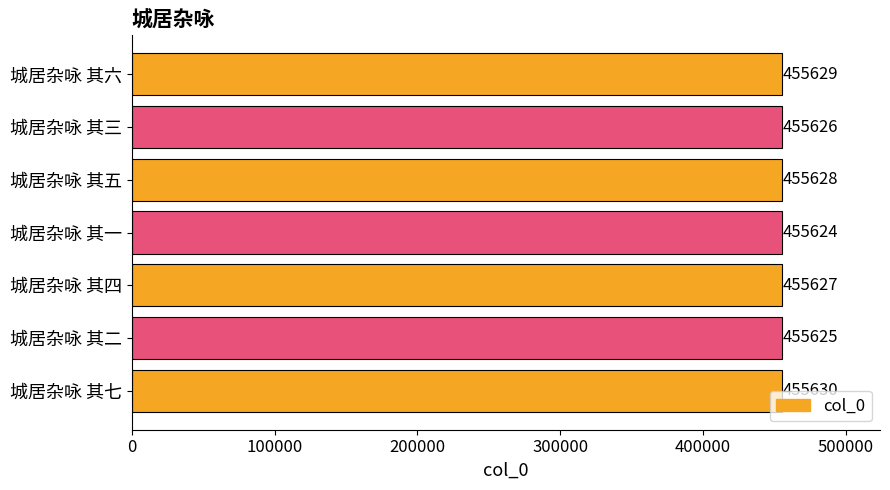

Reading top to bottom, transcribe all the data shown in this chart.

455629	455626	455628	455624	455627	455625	455630